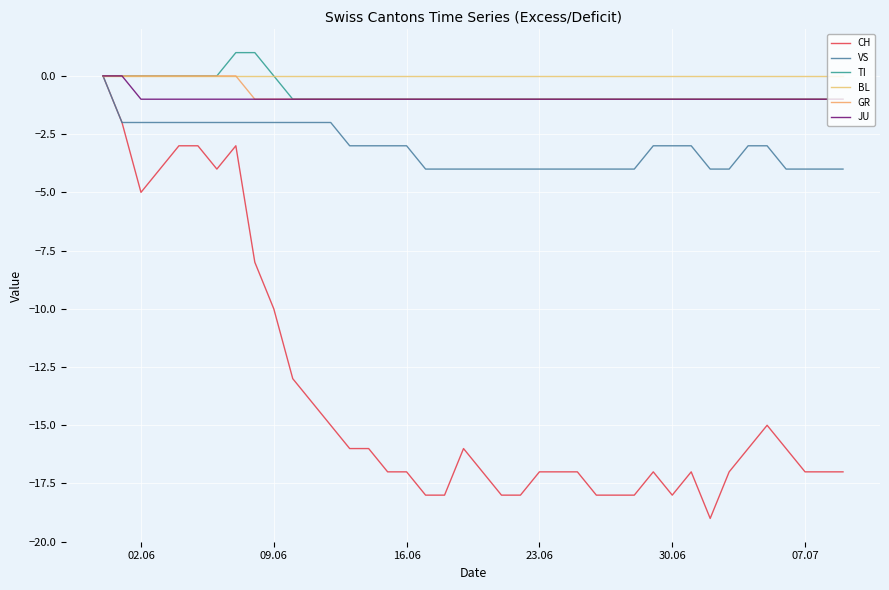

Which series has the largest range (max minus min)?

CH